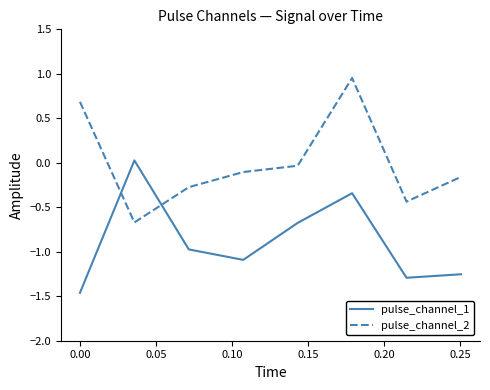

What is the difference between the second highest and minimum values in the pulse_channel_1 series?

1.1